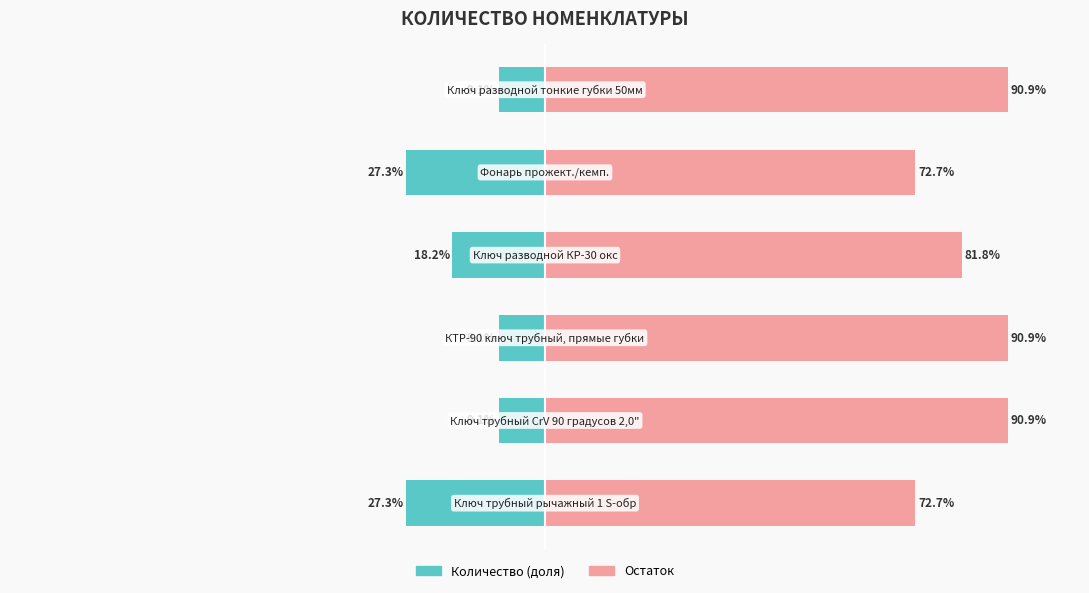

What is the difference between the second highest and second lowest values in the Остаток (вправо) series?

18.2